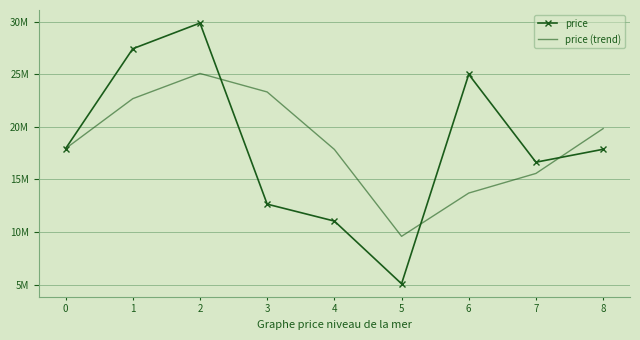

Reading left to right, extract all data points from this chart.

price: 17935916.6	27440398.2	29884828.6	12649691.1	11038594.5	5072252.1	25003866.2	16641745.1	17870464.1
price (trend): 17935916.6	22688157.4	25087047.8	23324972.6	17857704.7	9586845.9	13704904.3	15572621.1	19838691.8